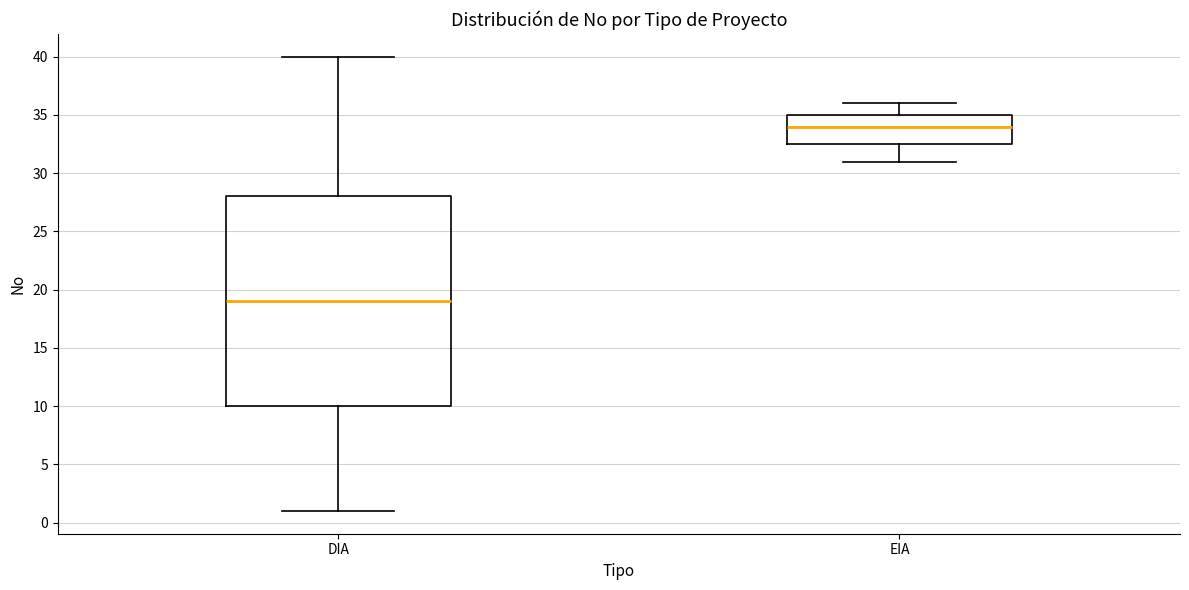

Reading left to right, read every box against the y-axis: the position of its median line, the range the box covers, and the ends of its whiskers. The values are not printed on the chart, so give them approximately, as read against the axis.

DIA: median 19.0, box 10.0 to 28.0, whiskers 1.0 to 40.0
EIA: median 34.0, box 32.5 to 35.0, whiskers 31.0 to 36.0